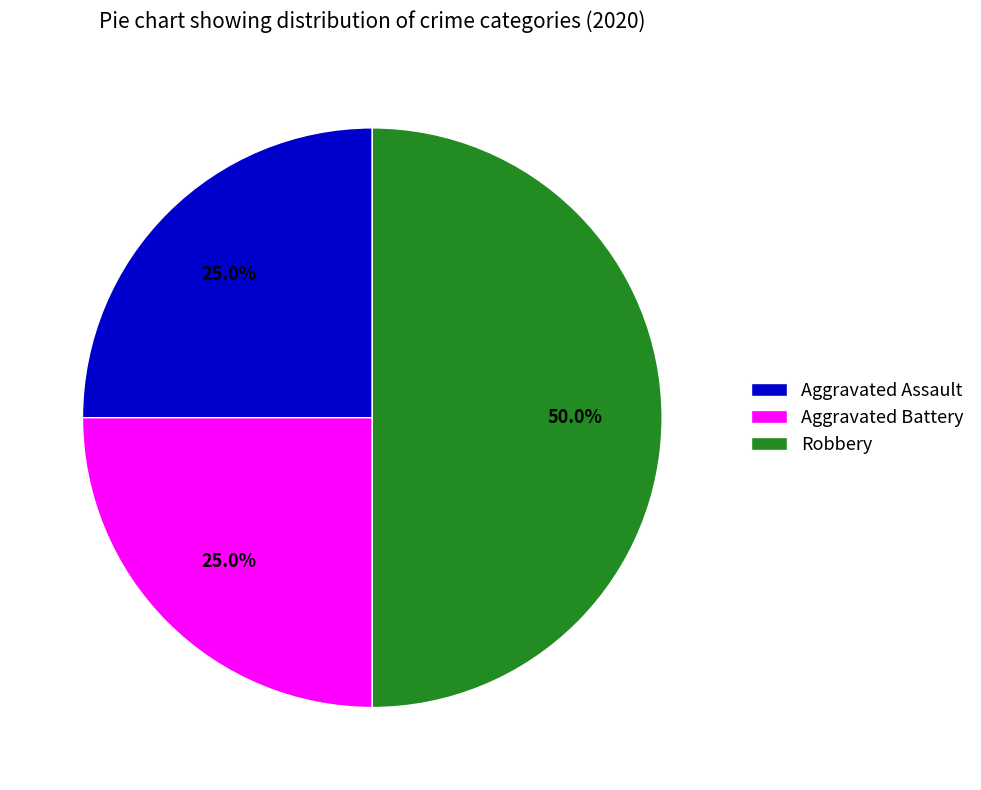

What percentage do Robbery and Aggravated Battery together represent?

75.0%